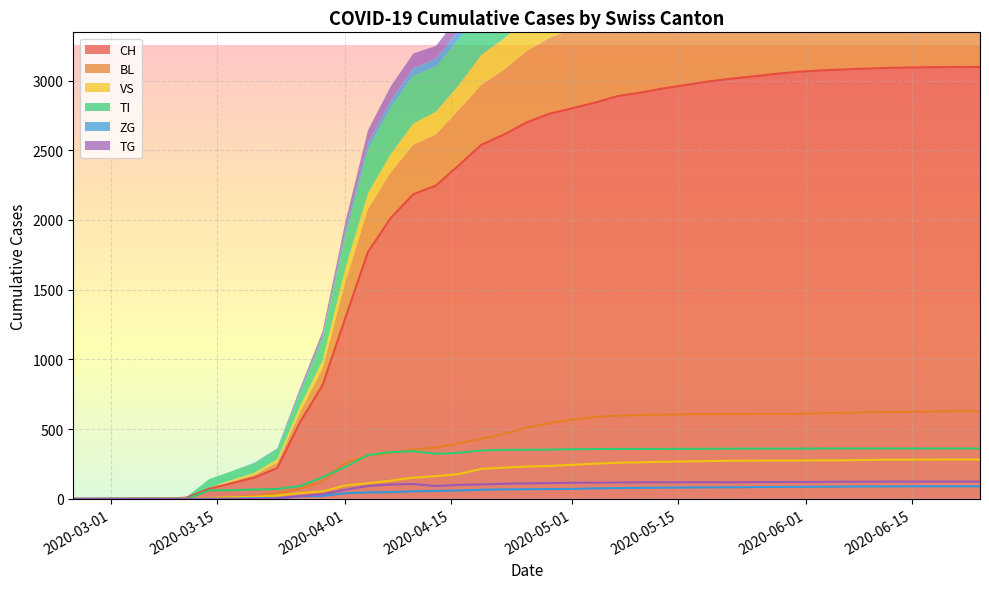

What are all the series names shown in the legend?

CH, BL, VS, TI, ZG, TG